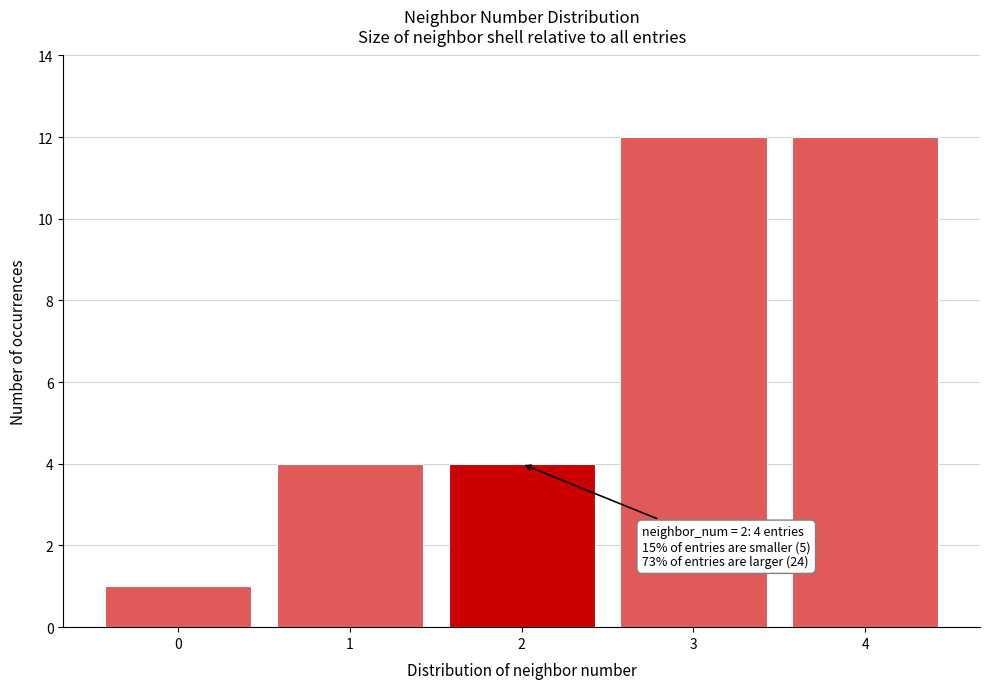

Reading left to right, transcribe all the data shown in this chart.

1	4	4	12	12